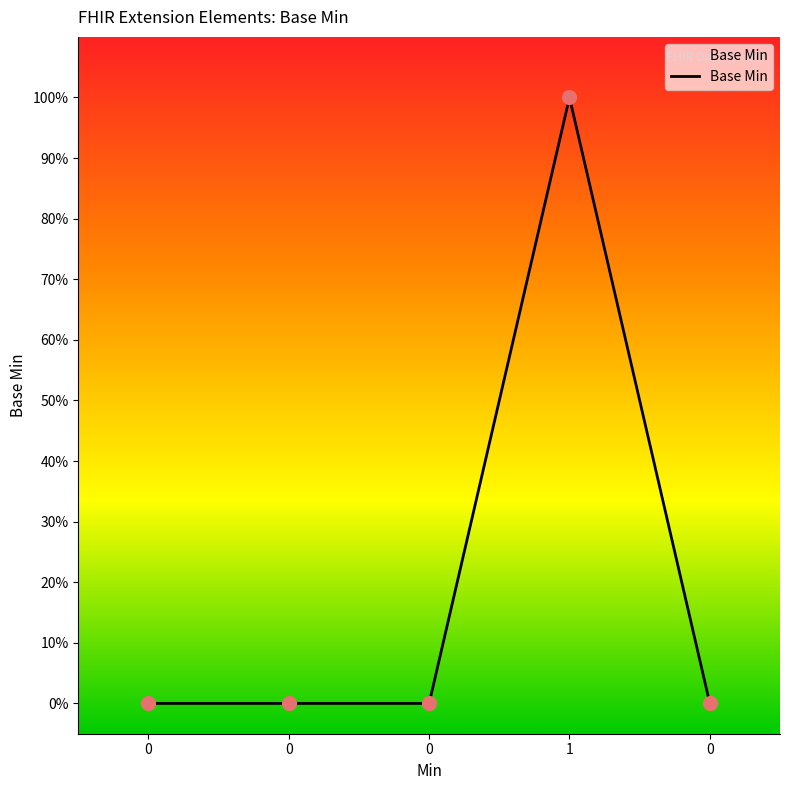

What is the change in value from 0 to 1?

+1